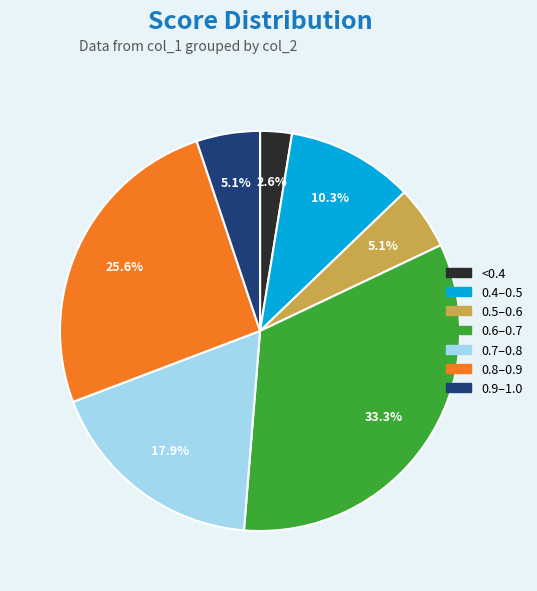

Does 0.9–1.0 account for over 50% of the chart?

No